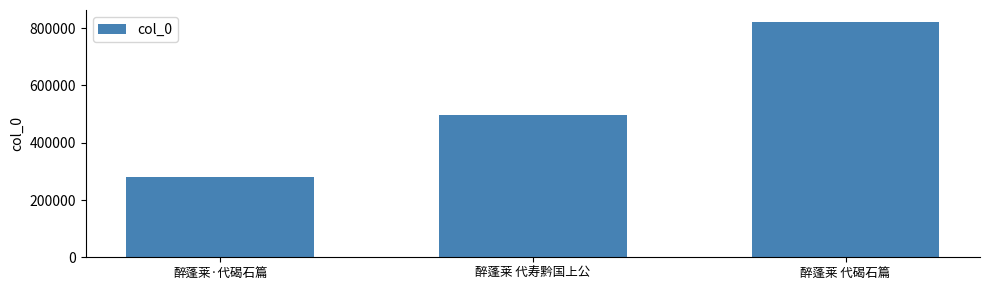

Read the value at 醉蓬莱 代碣石篇.

822473